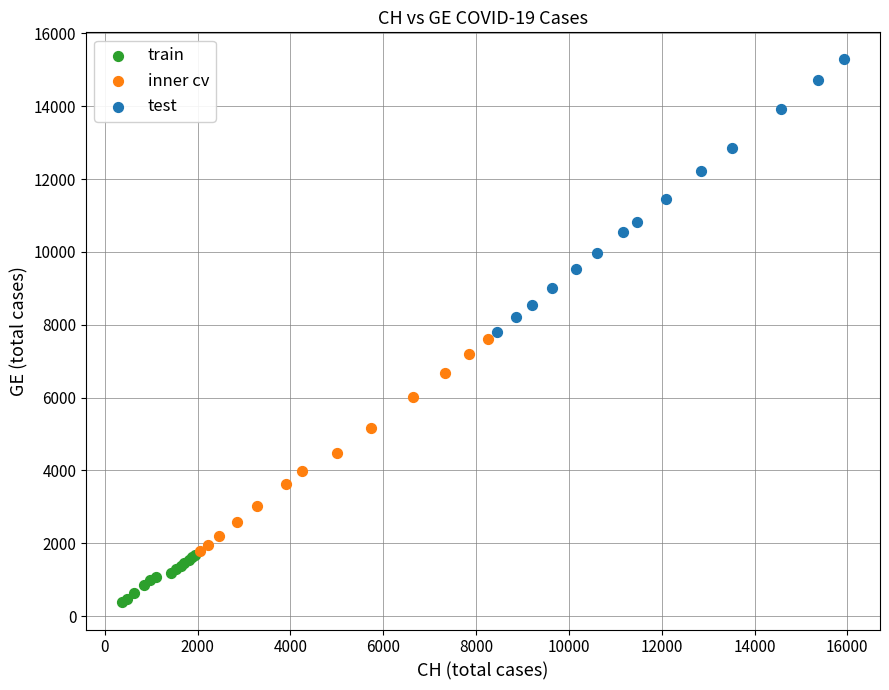

Which series reaches the minimum Y coordinate?

train